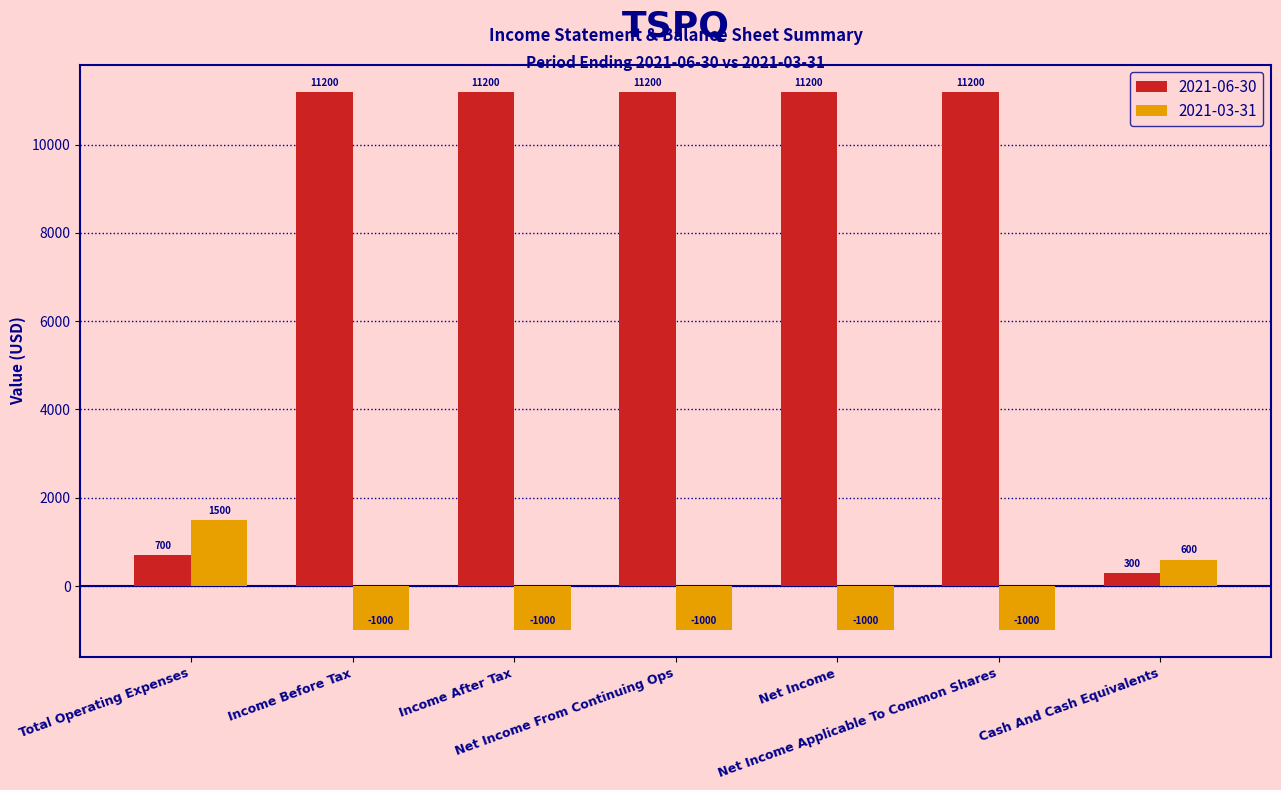

Is the value of 2021-03-31 at Income After Tax greater than the value of 2021-06-30 at Cash And Cash Equivalents?

No